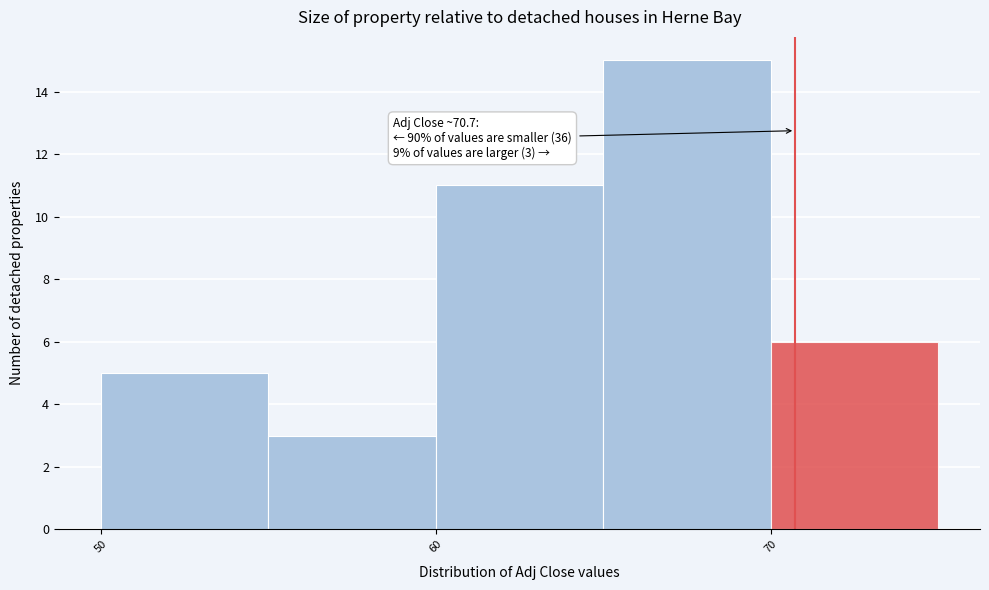

Which range on the x-axis has the tallest bar?

65 to 70